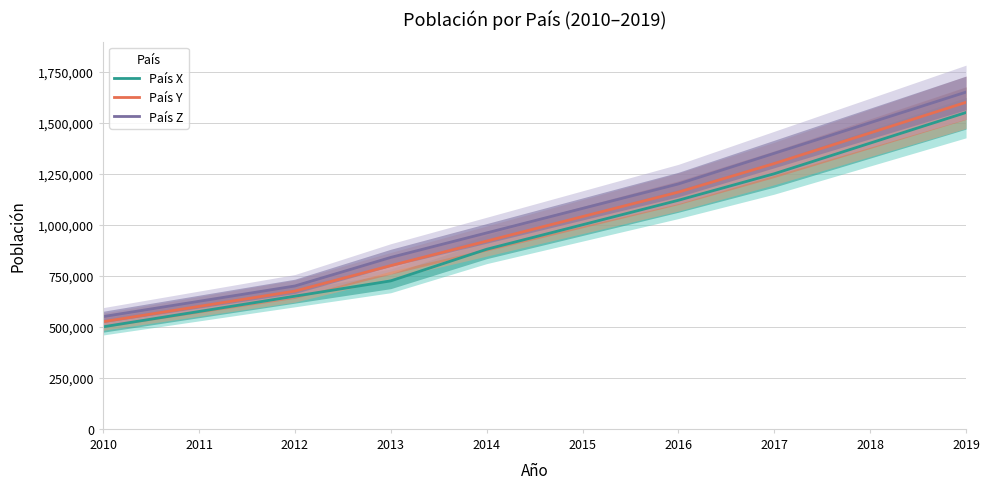

Rank the series by their average value, from highest to lowest.

País Z, País Y, País X